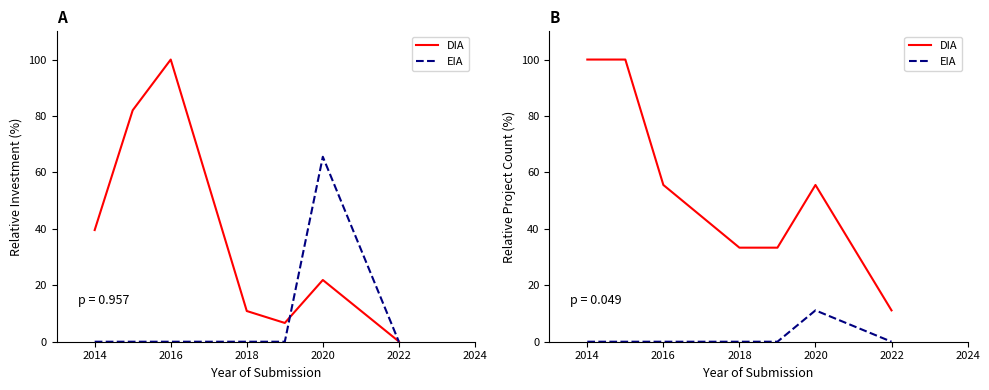

In EIA, how many points are higher than both neighbors (excluding endpoints)?

1